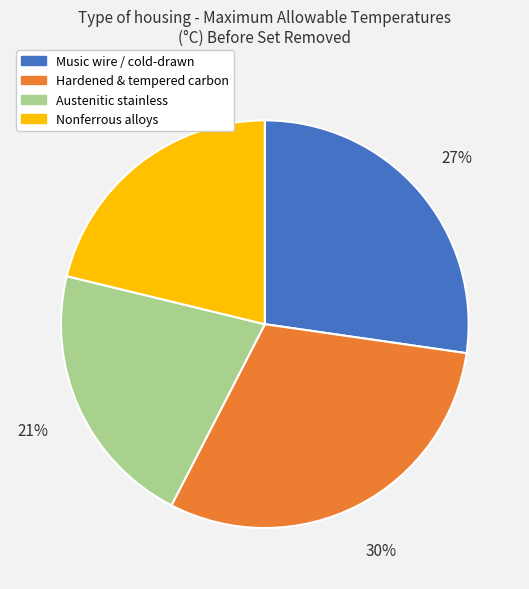

Which has a higher value, Hardened & tempered carbon or Austenitic stainless?

Hardened & tempered carbon